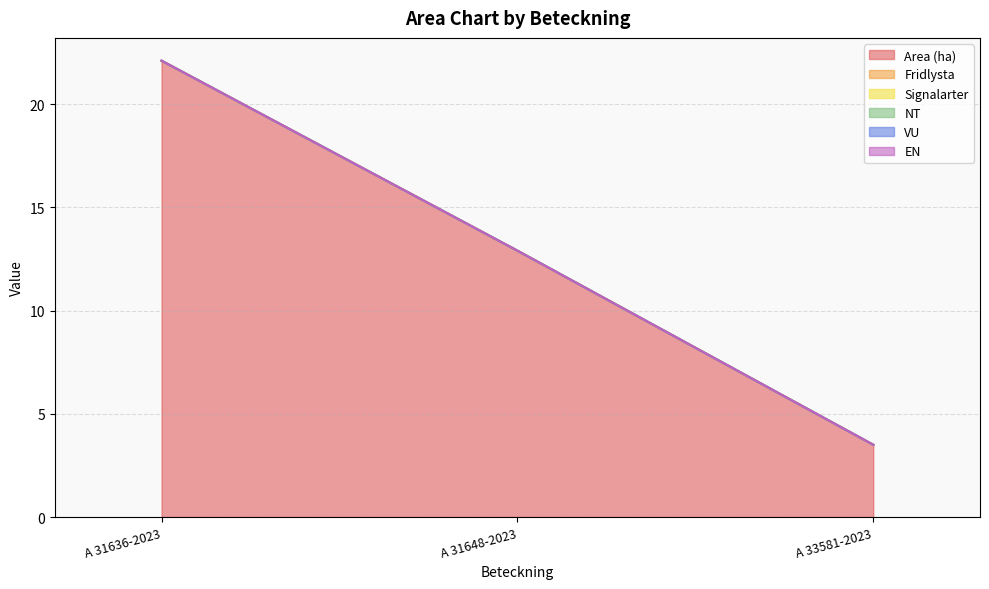

How many distinct data groups are displayed?

6